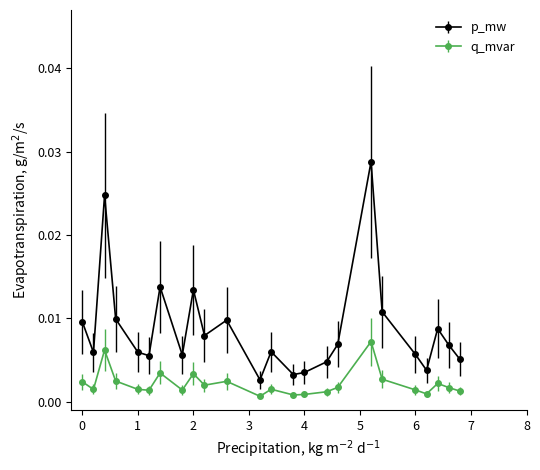

Which series has the widest spread of values?

p_mw